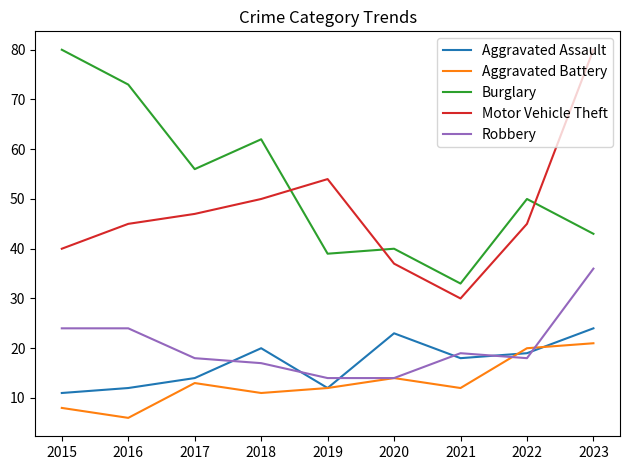

Count the number of categories in the chart.

9